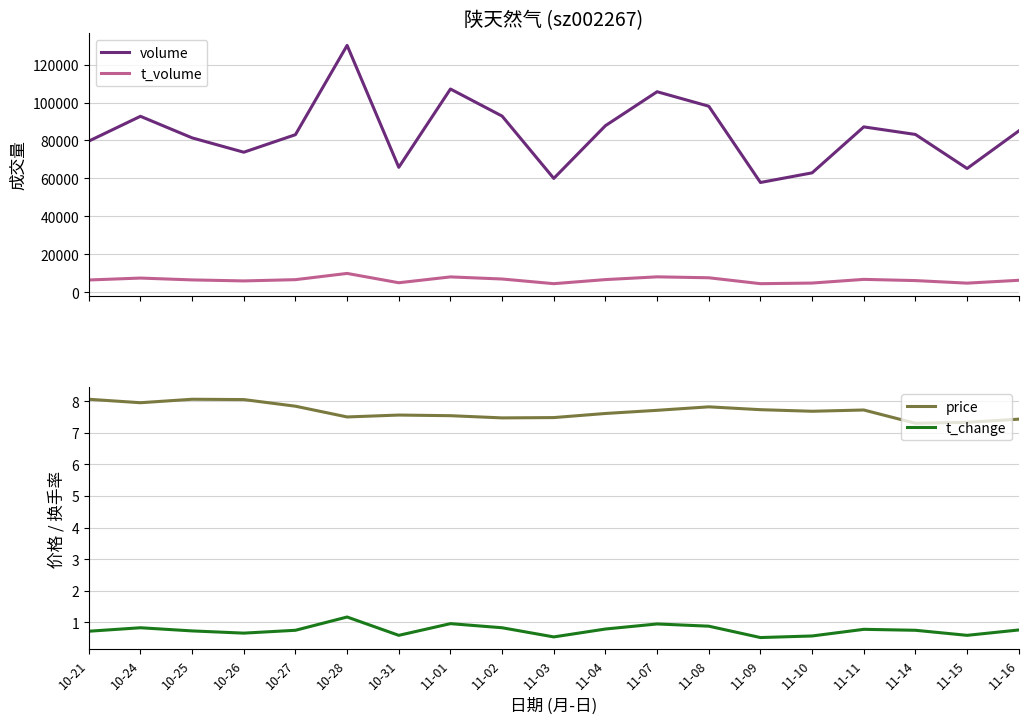

How many data points does each series have?

19